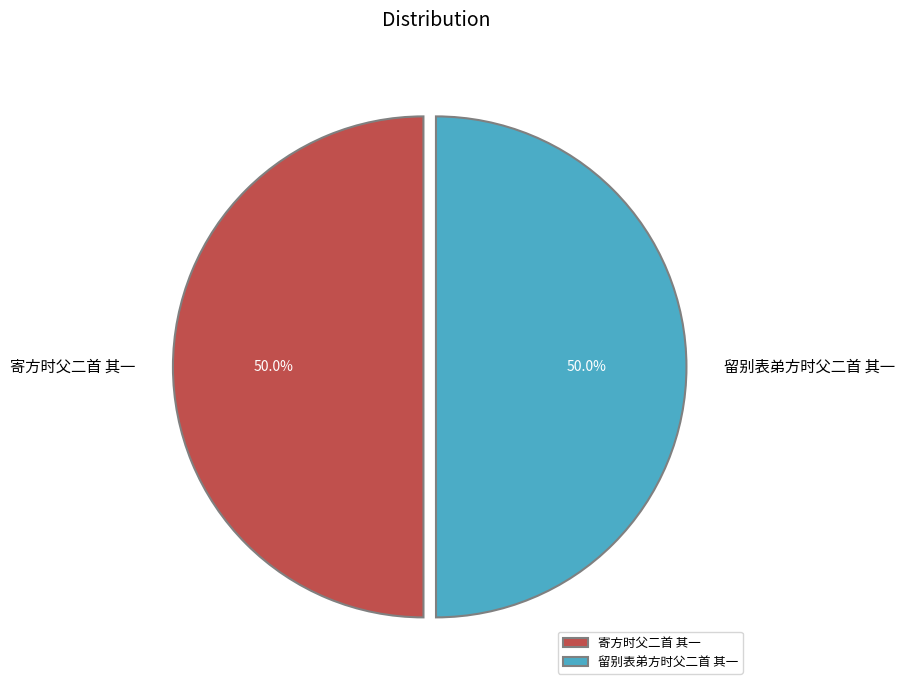

The 留别表弟方时父二首 其一 slice represents 50% of the pie. True or false?

True